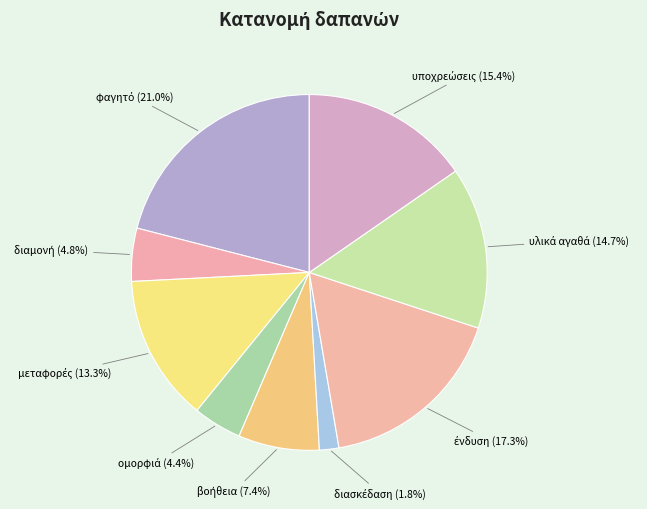

Is there any slice that represents more than half of the pie?

No